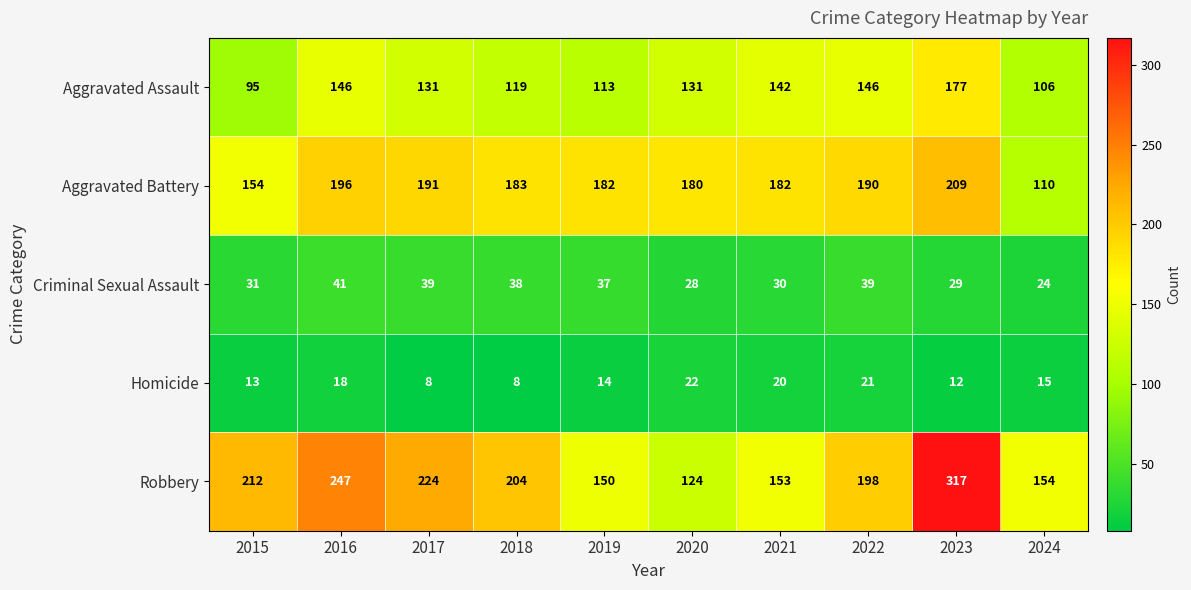

What is the total value across all series at 2023?

744